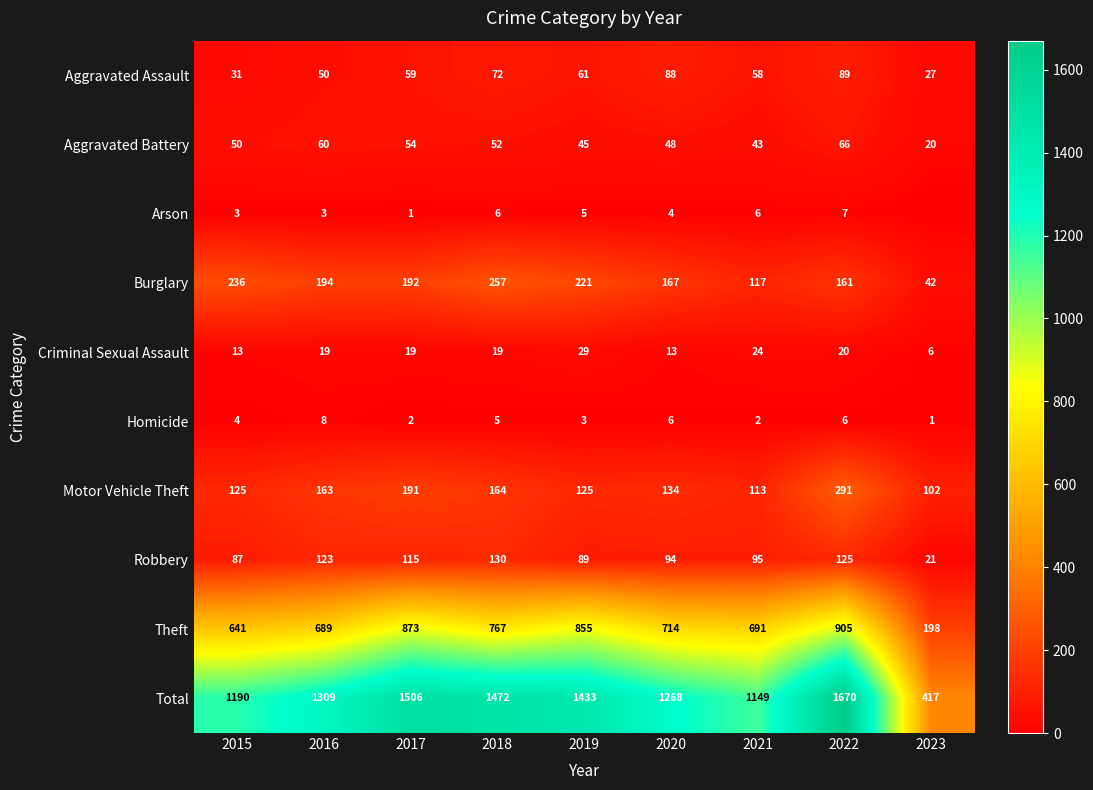

At how many categories does at least one series exceed 27?

9